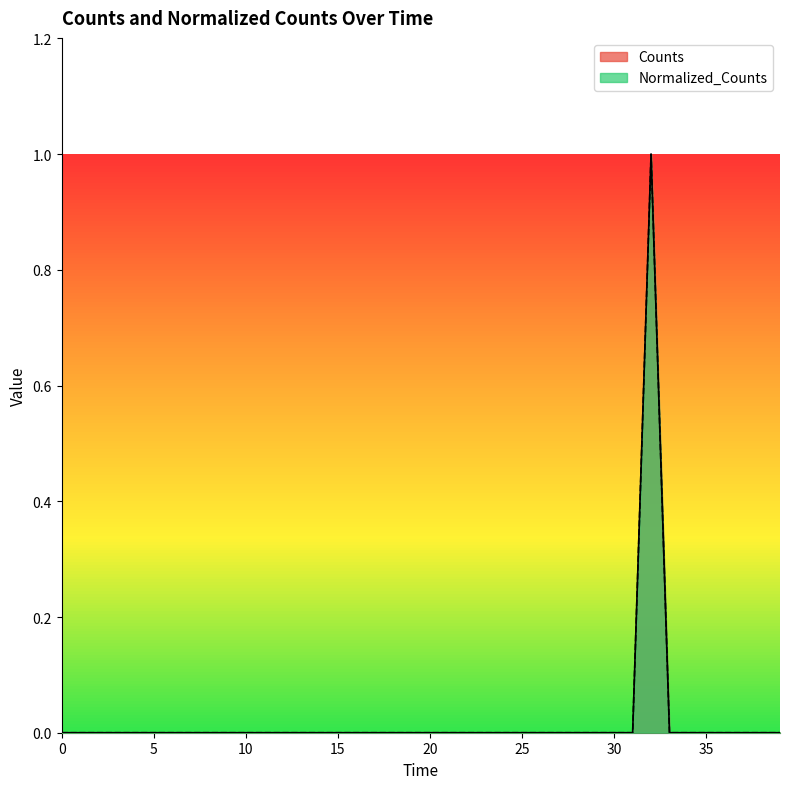

True or false: Counts and Normalized_Counts intersect in this chart.

False